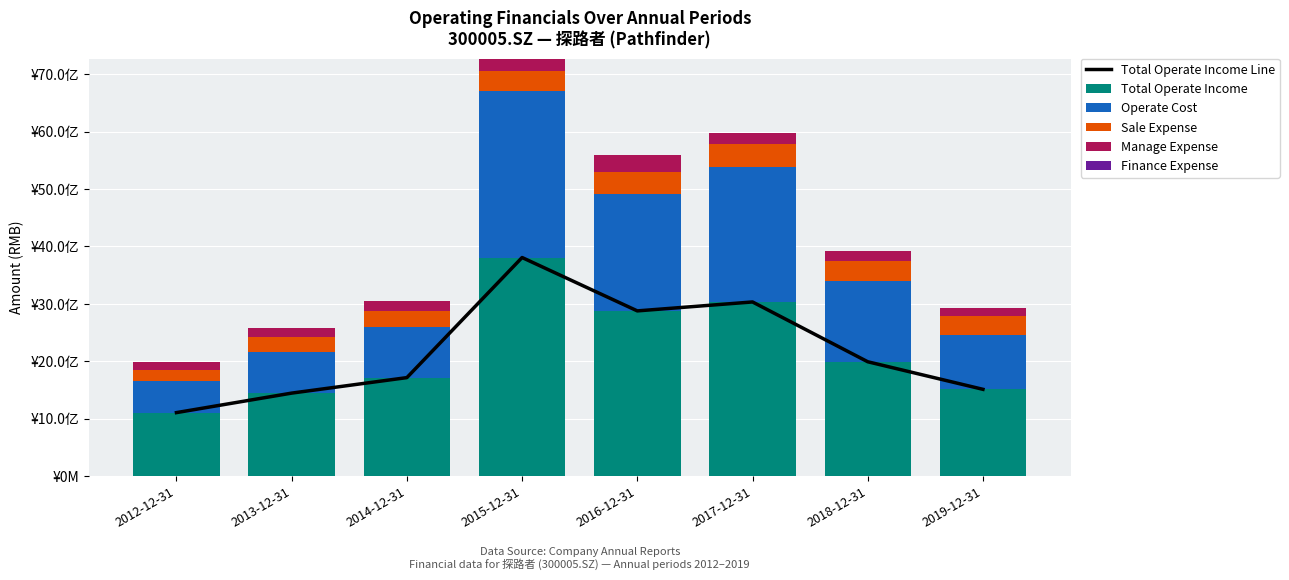

List the labels in order of Sale Expense value, smallest first.

2012-12-31, 2013-12-31, 2014-12-31, 2019-12-31, 2018-12-31, 2015-12-31, 2016-12-31, 2017-12-31